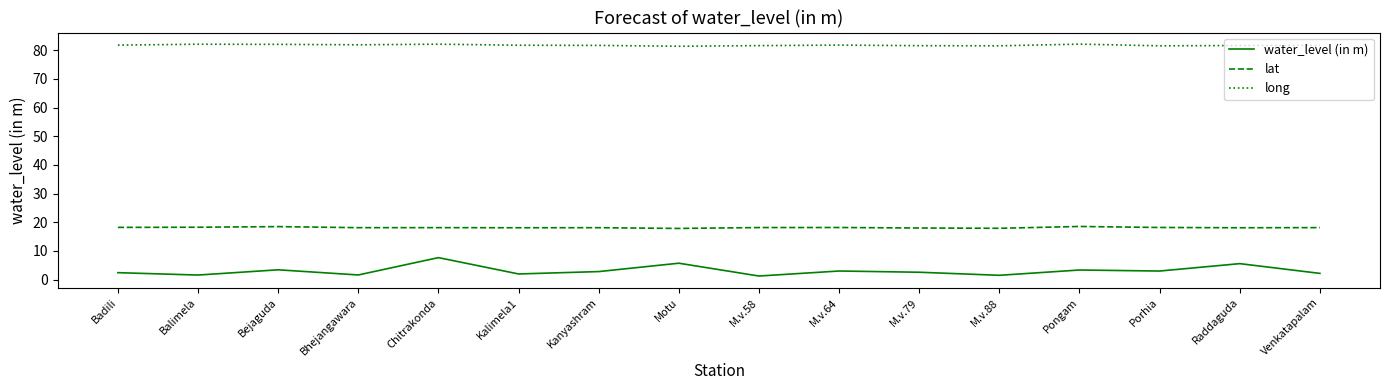

Does the chart have visible grid lines?

No